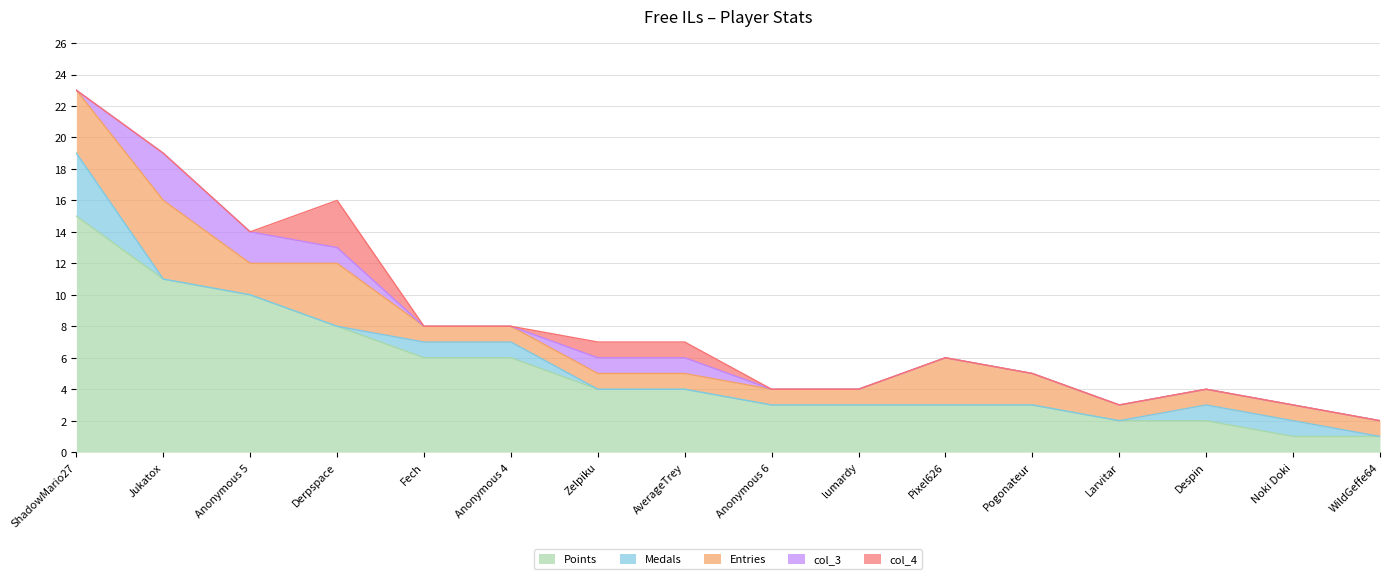

Reading left to right, extract all data points from this chart.

Points: ShadowMario27=15	Jukatox=11	Anonymous 5=10	Derpspace=8	Fech=6	Anonymous 4=6	Zelpiku=4	AverageTrey=4	Anonymous 6=3	lumardy=3	Pixel626=3	Pogonateur=3	Larvitar=2	Despin=2	Noki Doki=1	WildGeffe64=1
Medals: ShadowMario27=4	Jukatox=0	Anonymous 5=0	Derpspace=0	Fech=1	Anonymous 4=1	Zelpiku=0	AverageTrey=0	Anonymous 6=0	lumardy=0	Pixel626=0	Pogonateur=0	Larvitar=0	Despin=1	Noki Doki=1	WildGeffe64=0
Entries: ShadowMario27=4	Jukatox=5	Anonymous 5=2	Derpspace=4	Fech=1	Anonymous 4=1	Zelpiku=1	AverageTrey=1	Anonymous 6=1	lumardy=1	Pixel626=3	Pogonateur=2	Larvitar=1	Despin=1	Noki Doki=1	WildGeffe64=1
col_3: ShadowMario27=0	Jukatox=3	Anonymous 5=2	Derpspace=1	Fech=0	Anonymous 4=0	Zelpiku=1	AverageTrey=1	Anonymous 6=0	lumardy=0	Pixel626=0	Pogonateur=0	Larvitar=0	Despin=0	Noki Doki=0	WildGeffe64=0
col_4: ShadowMario27=0	Jukatox=0	Anonymous 5=0	Derpspace=3	Fech=0	Anonymous 4=0	Zelpiku=1	AverageTrey=1	Anonymous 6=0	lumardy=0	Pixel626=0	Pogonateur=0	Larvitar=0	Despin=0	Noki Doki=0	WildGeffe64=0